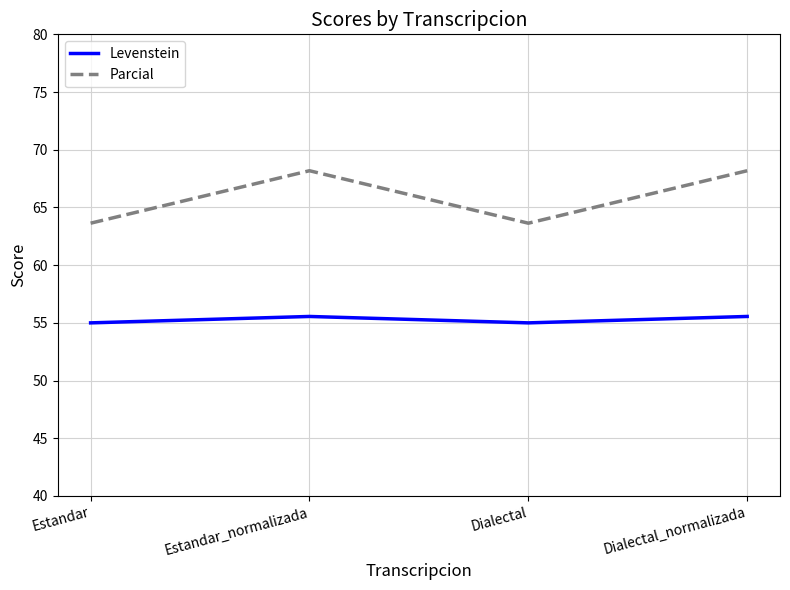

How many values in the Parcial series are below 68?

2